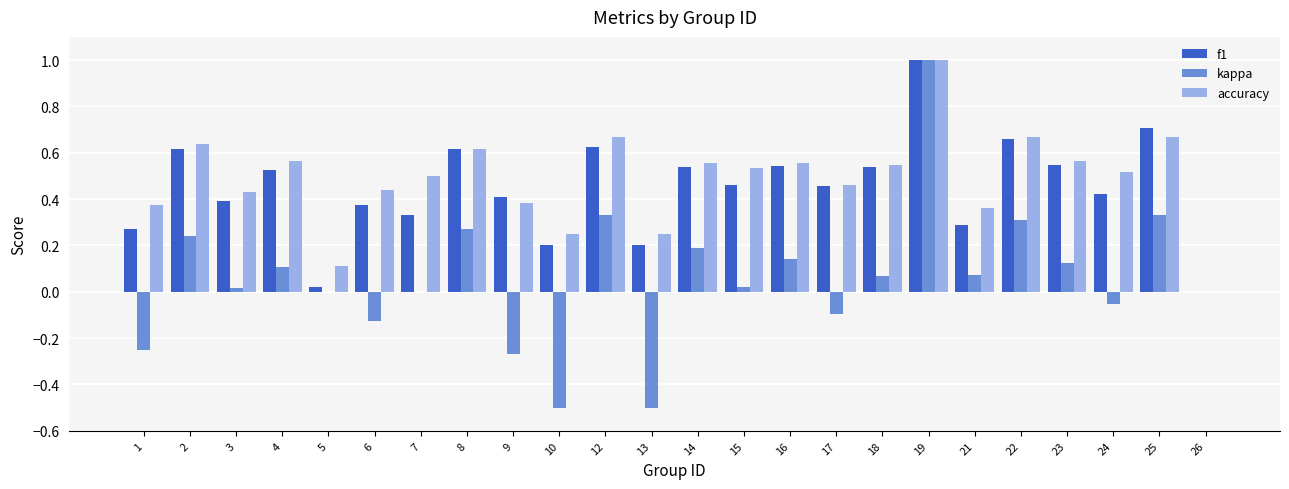

Which series has the largest total across all categories?

accuracy